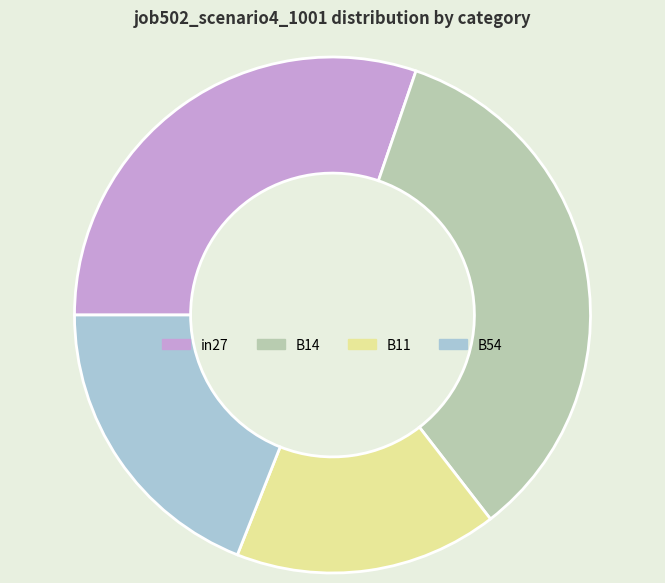

Does B11 account for over 50% of the chart?

No